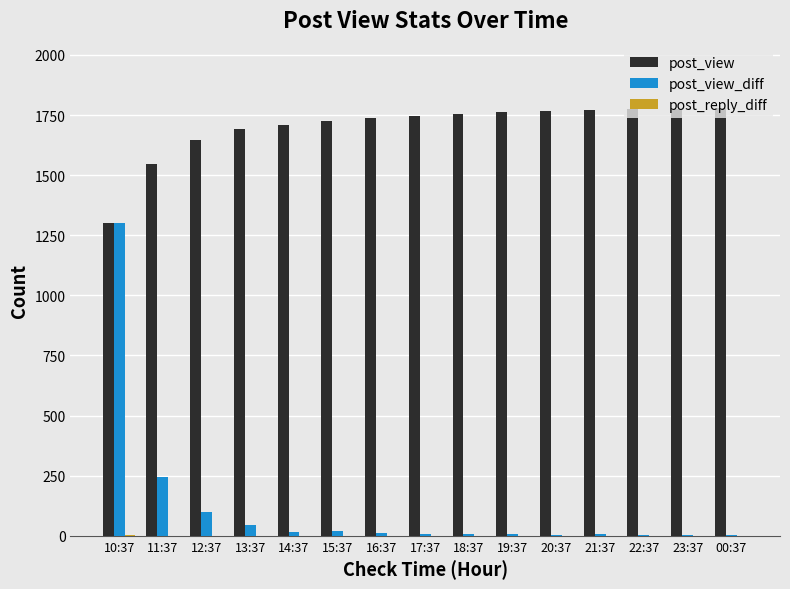

What is the average value of the post_view_diff series?

119